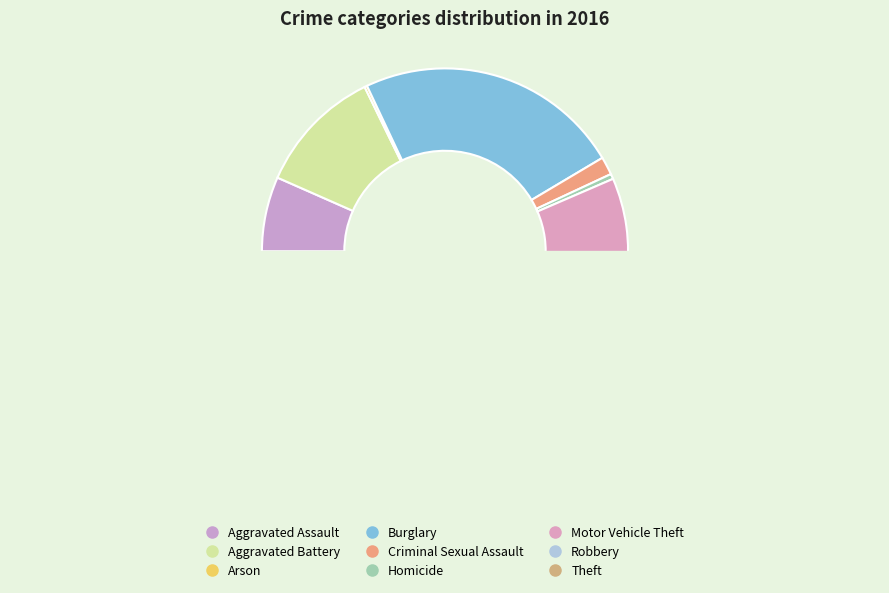

Does any single category account for the majority?

No